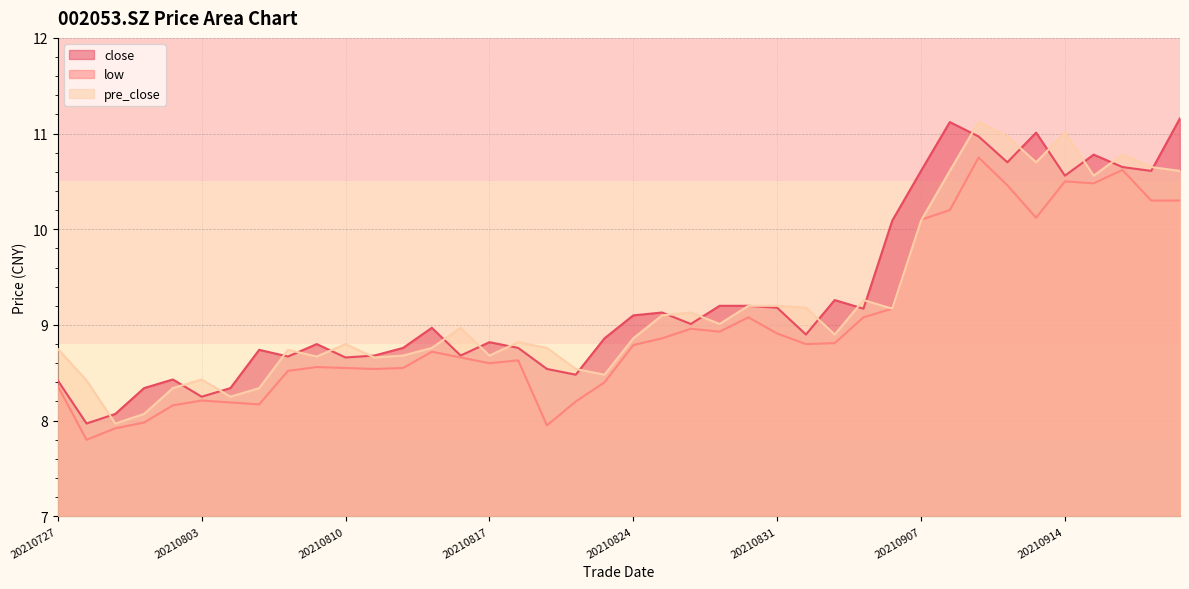

What is the maximum value for low?

10.8